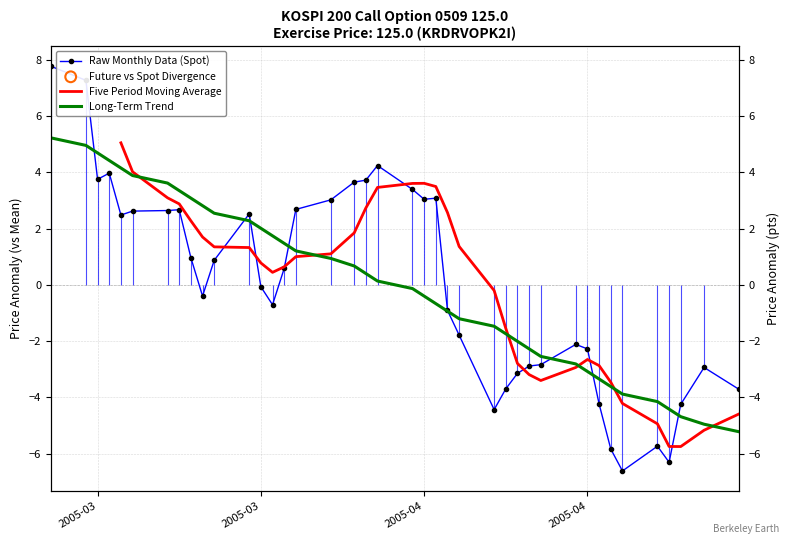

Which series contains the lowest Y value?

Raw Monthly Data (Spot)